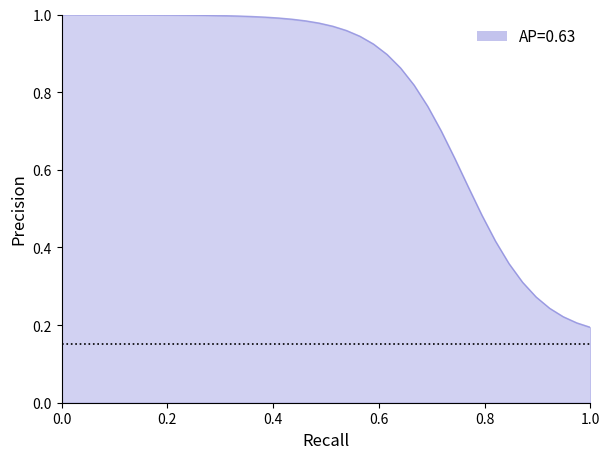

True or false: the data shows 1.0 at 0.0.

True